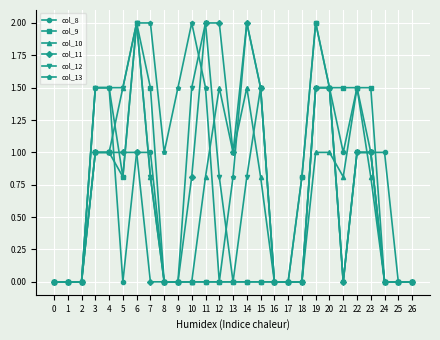

What is the difference between the second highest and second lowest values in the col_9 series?

2.0